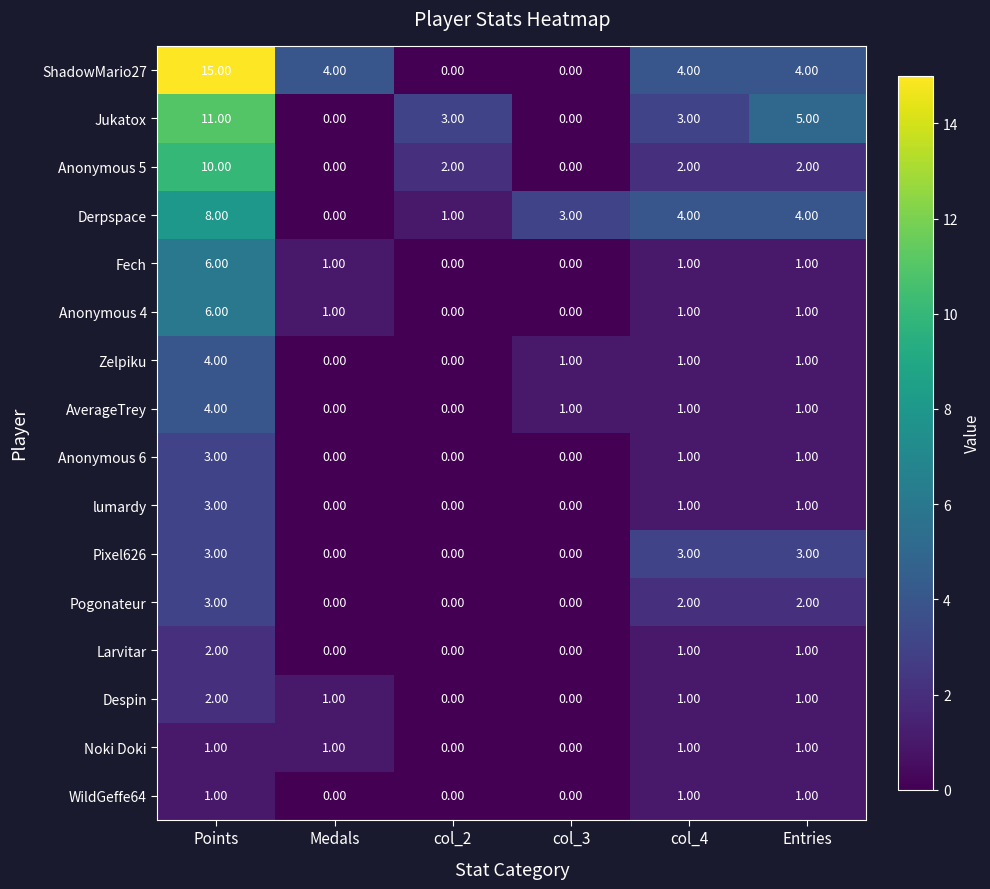

At which label does Larvitar first exceed 1?

Points